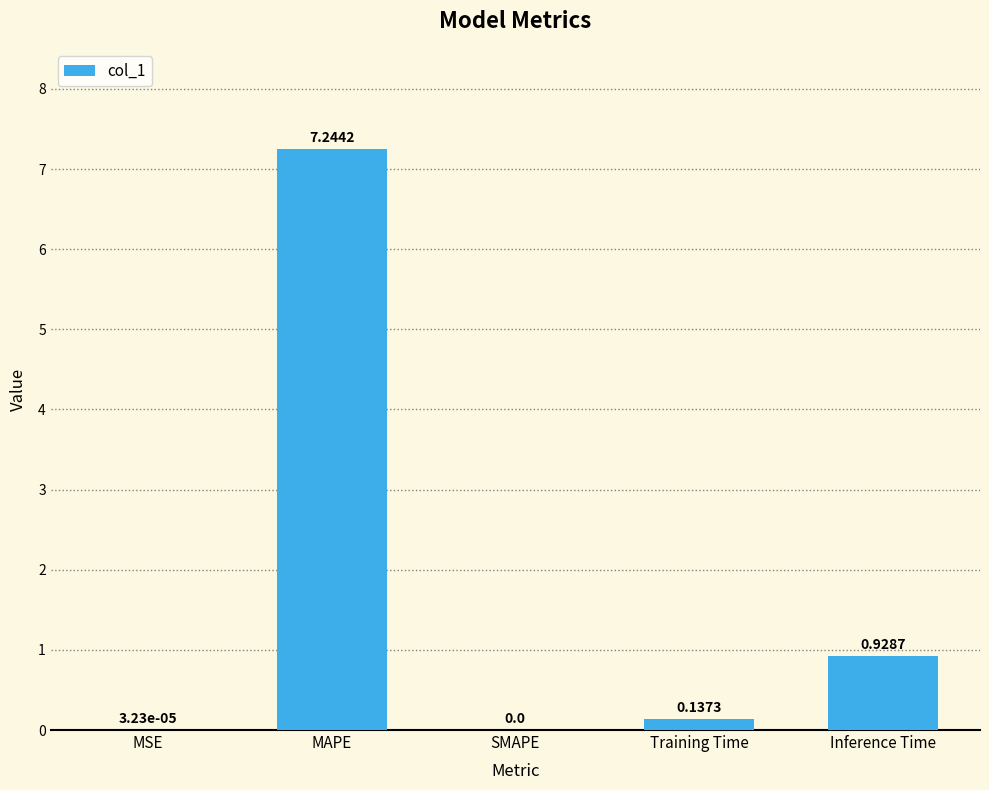

What is the change in value from MSE to Inference Time?

+0.9